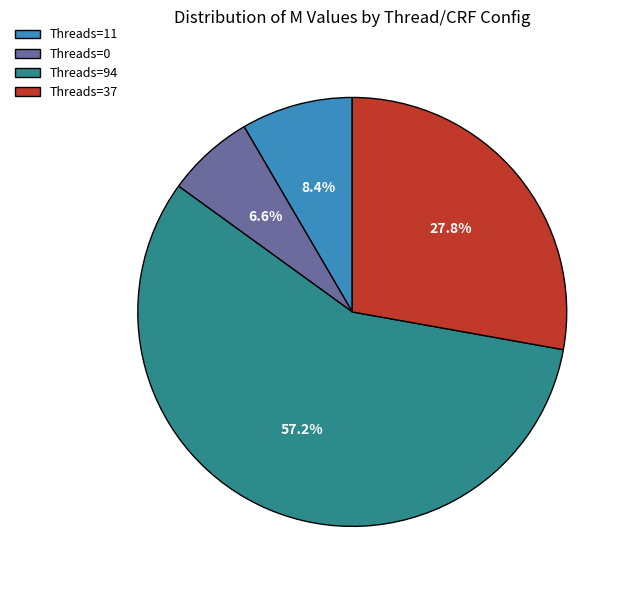

Between Threads=11 and Threads=37, which is larger?

Threads=37